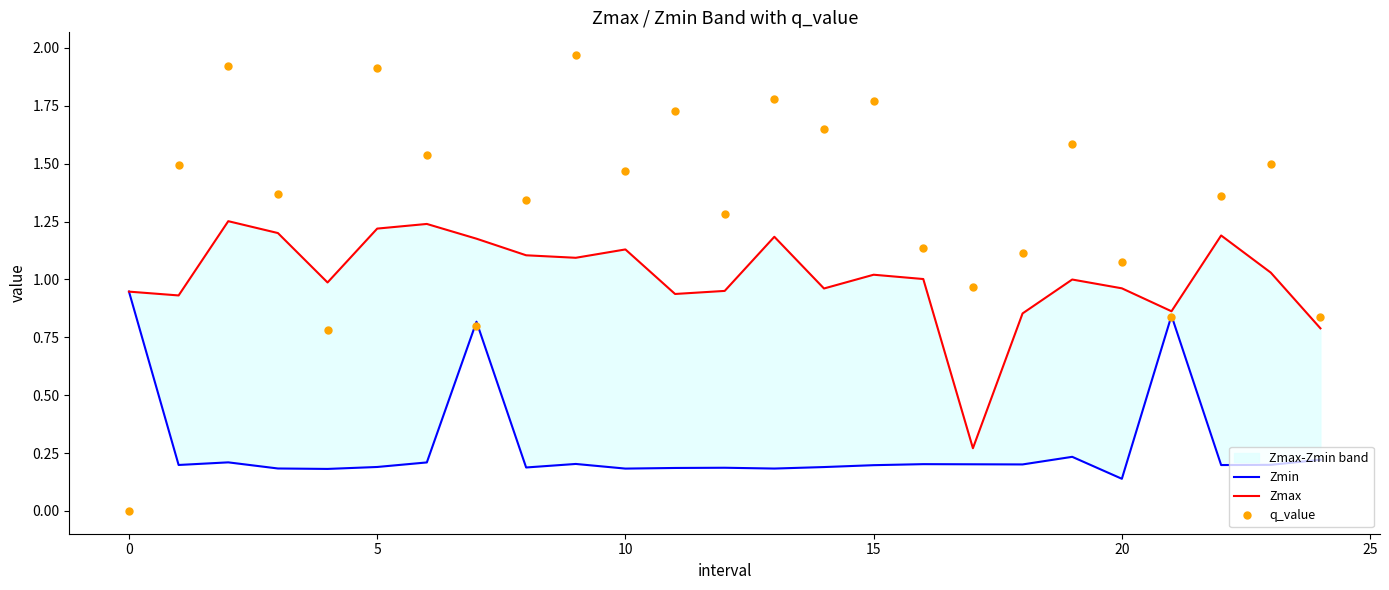

In q_value, how many points are lower than both neighbors (excluding endpoints)?

7